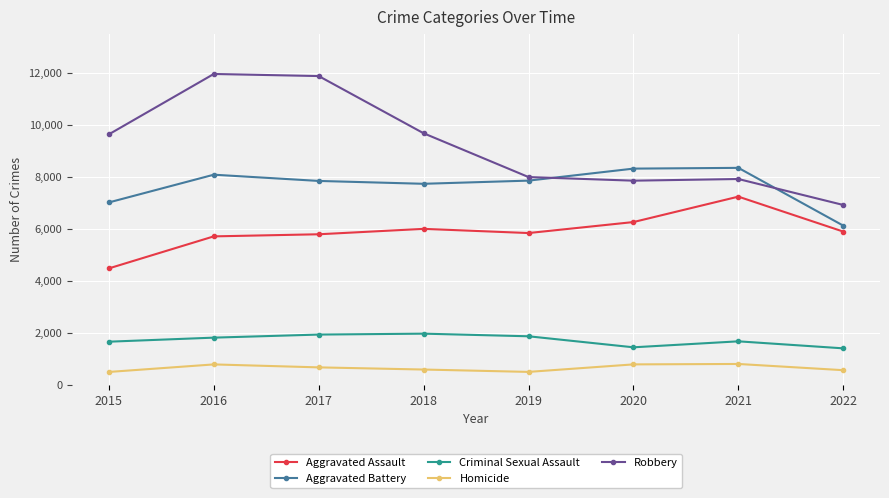

True or false: Aggravated Assault and Aggravated Battery intersect in this chart.

False